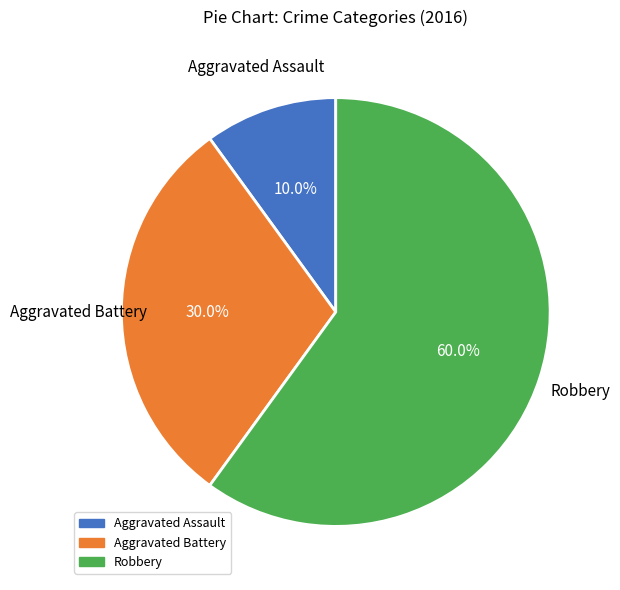

To the nearest percent, what is the difference between the largest and smallest slice percentages?

50%